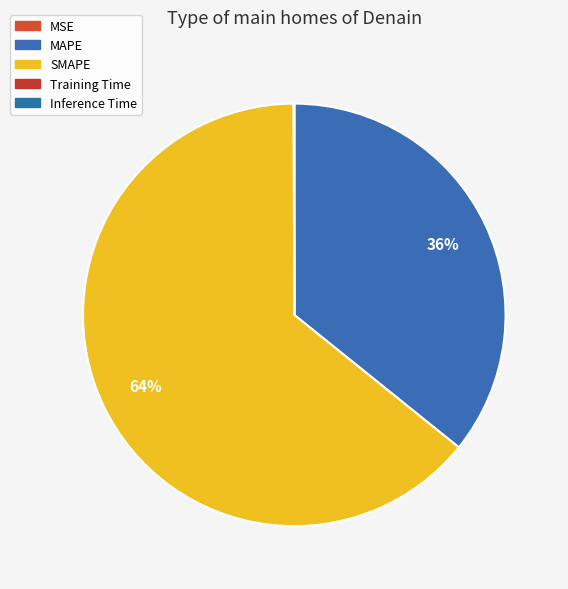

What is the smallest slice in the pie chart?

Training Time